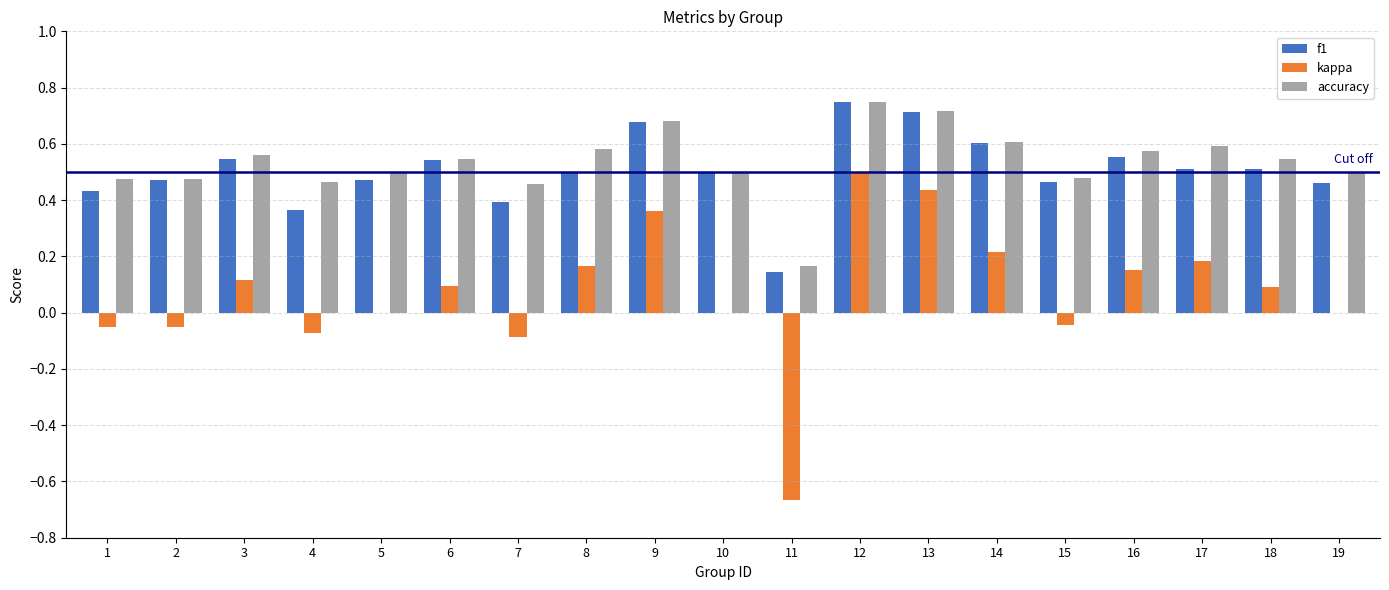

What is the sum of all f1 values?

9.6